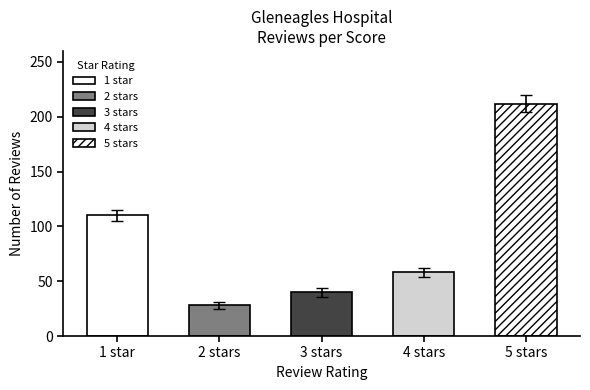

The chart shows a value of 390 at 5 stars. True or false?

False